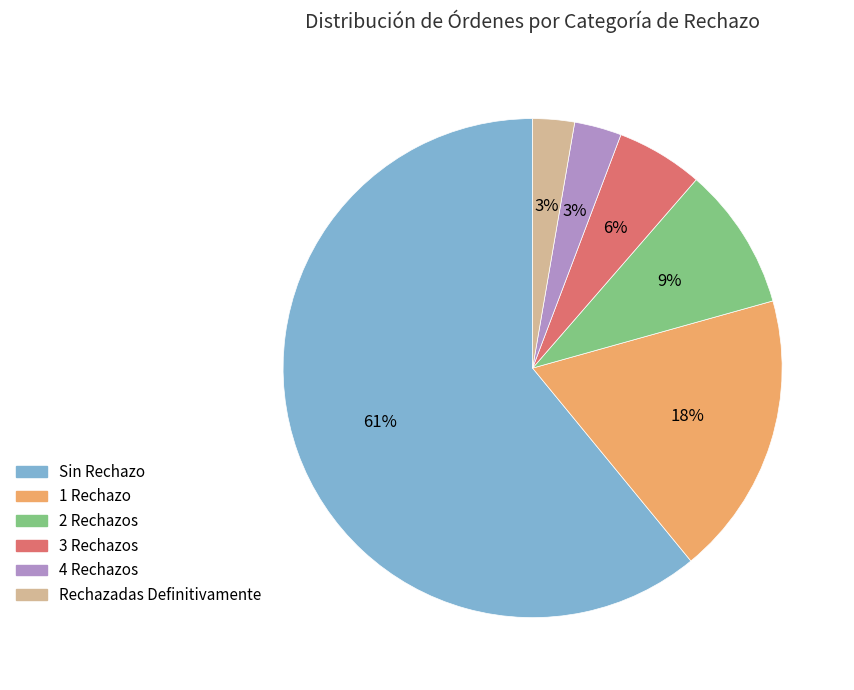

Is it true that 1 Rechazo is 18% of the pie?

True